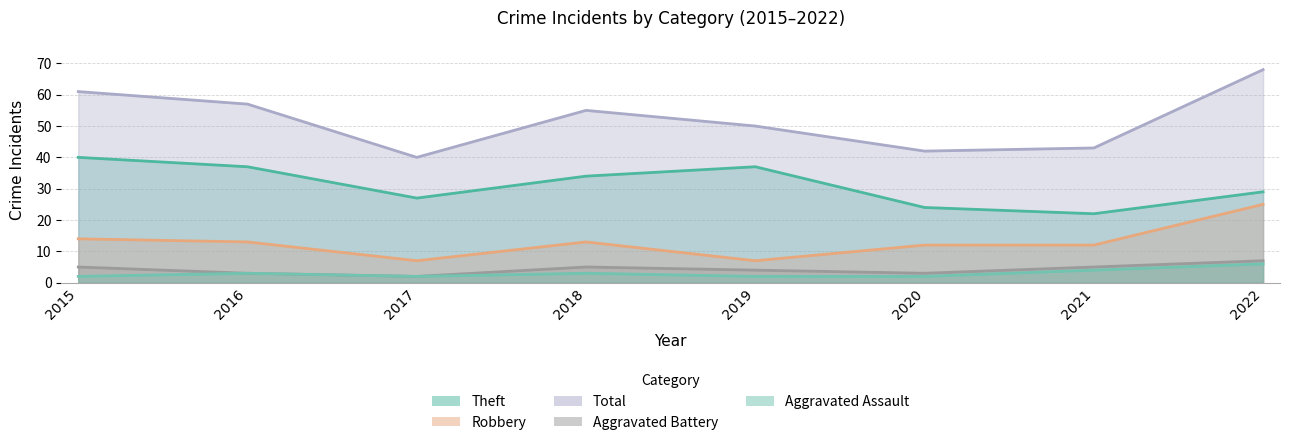

What is the value of the Theft point at the 4th from the left?

34